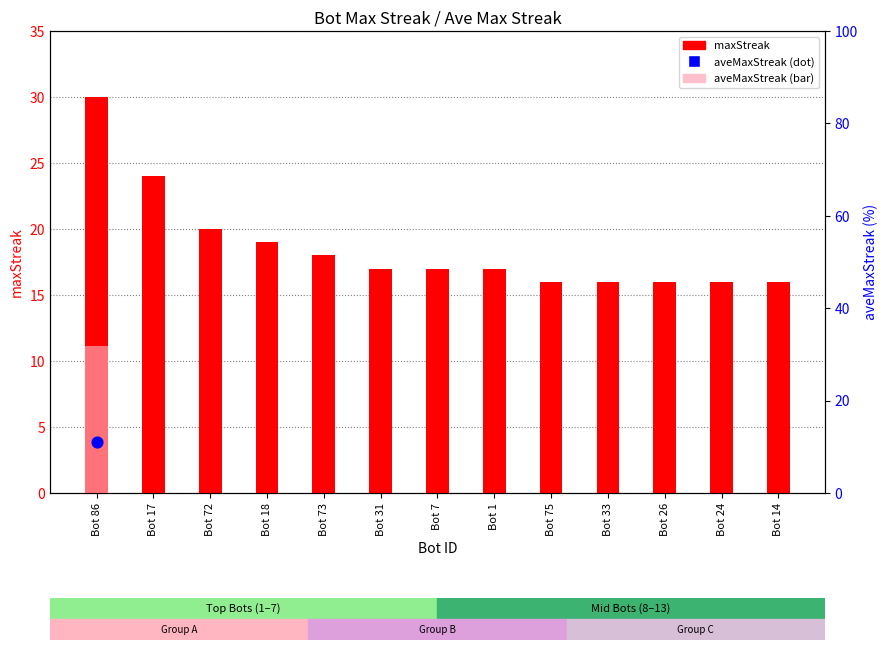

Which has a higher value, Bot 24 or Bot 33?

Bot 24